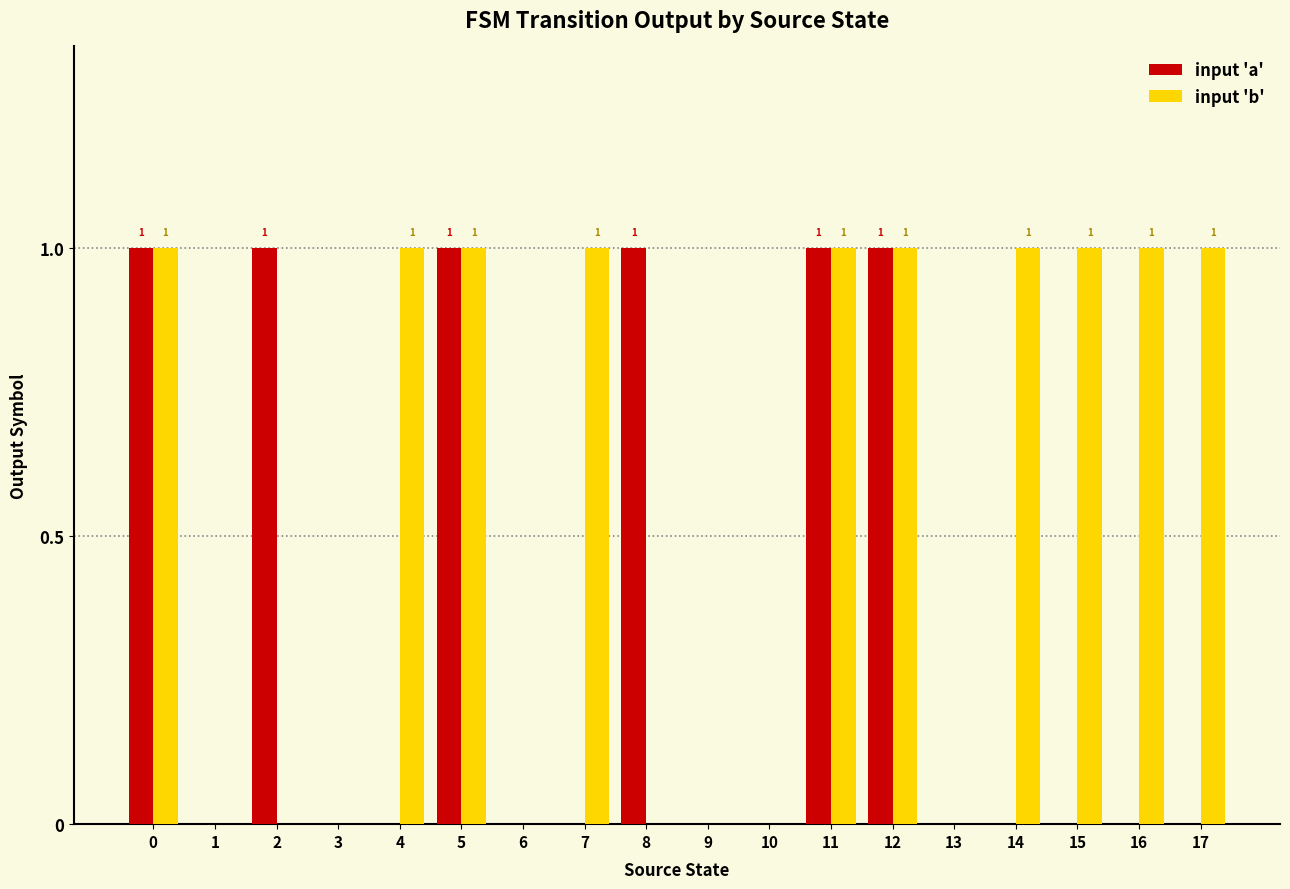

Are the bars horizontal?

No